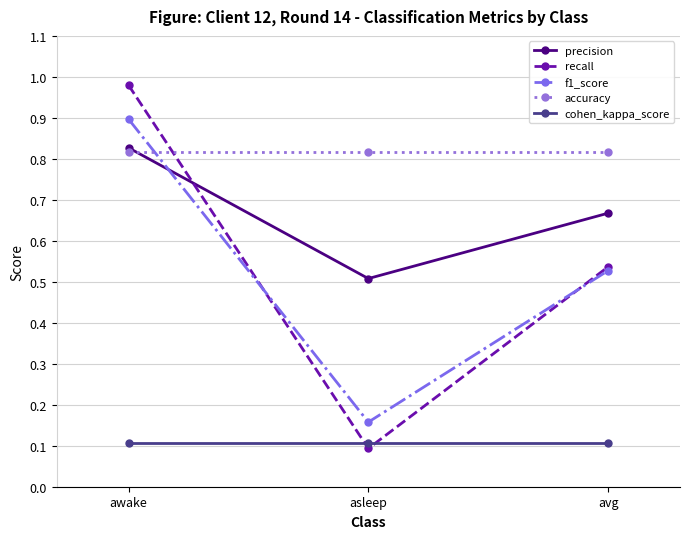

What is the lowest value of the recall series?

0.1